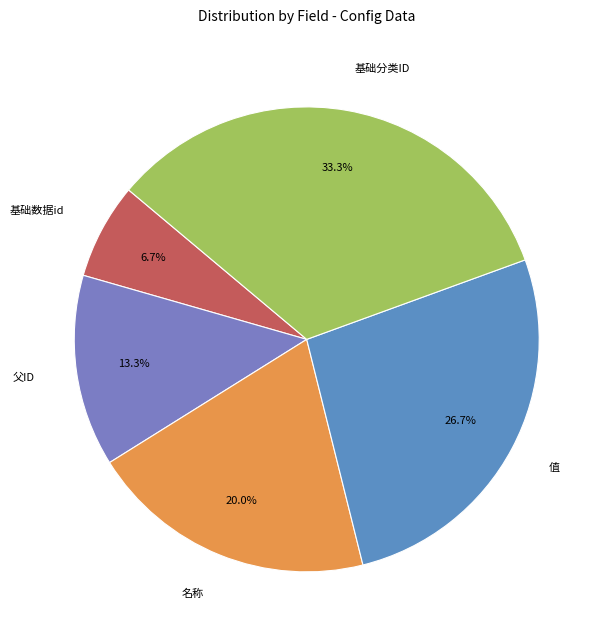

Approximately how many times larger is the value at 名称 compared to 基础分类ID?

0.6